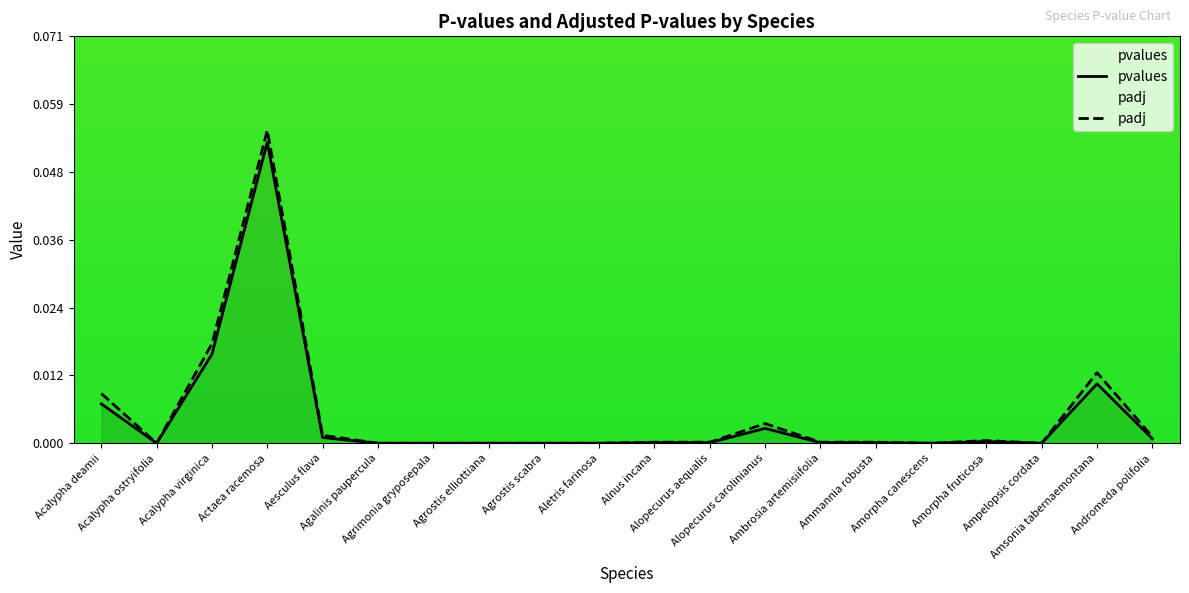

At how many categories does at least one series exceed 0?

12